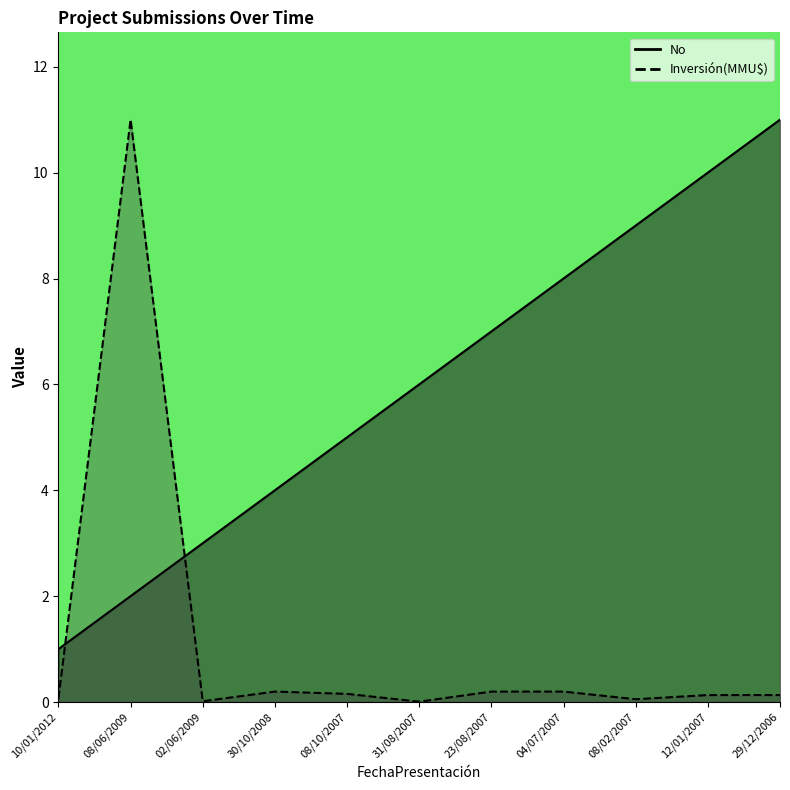

Count the number of categories in the chart.

11